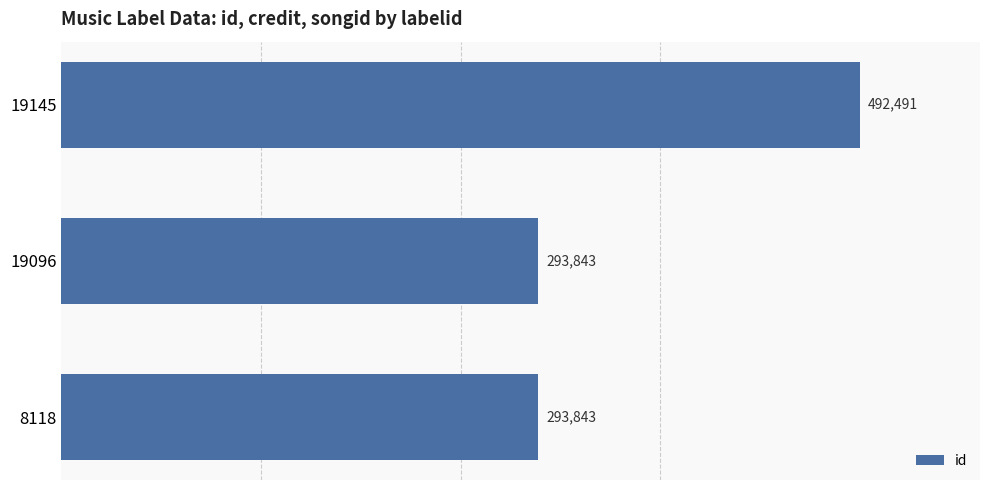

What is the maximum value shown in the chart?

492491